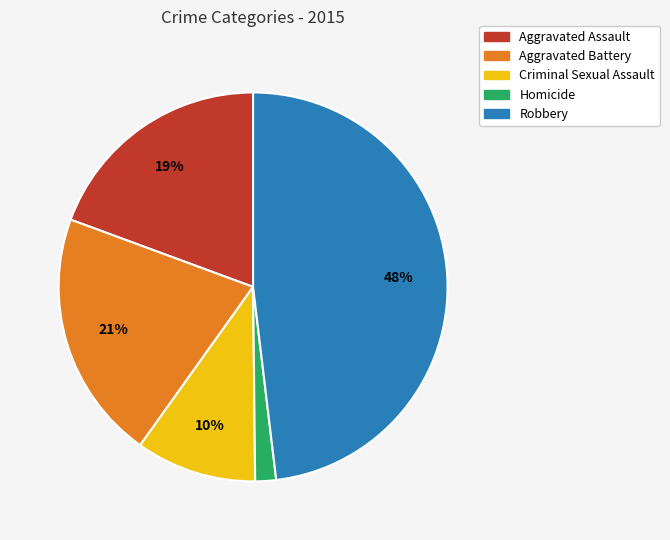

Approximately how many times larger is the value at Aggravated Battery compared to Criminal Sexual Assault?

2.1